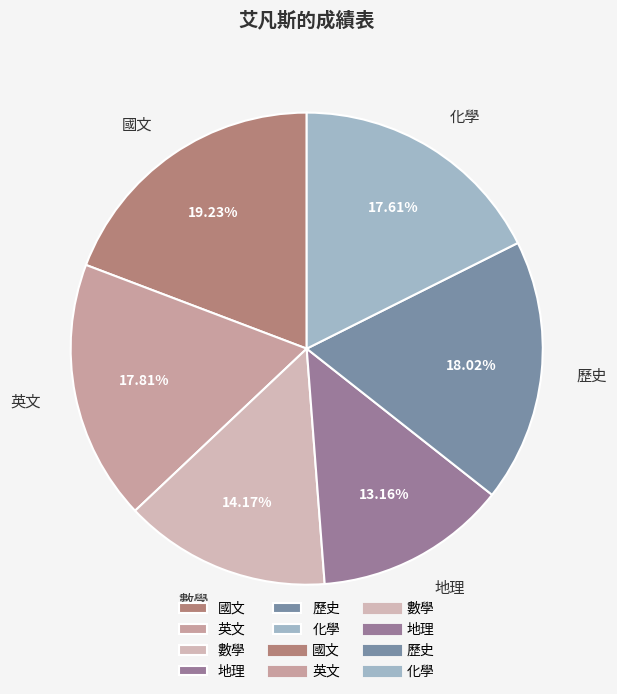

What percentage do 國文 and 數學 together represent?

33.4%